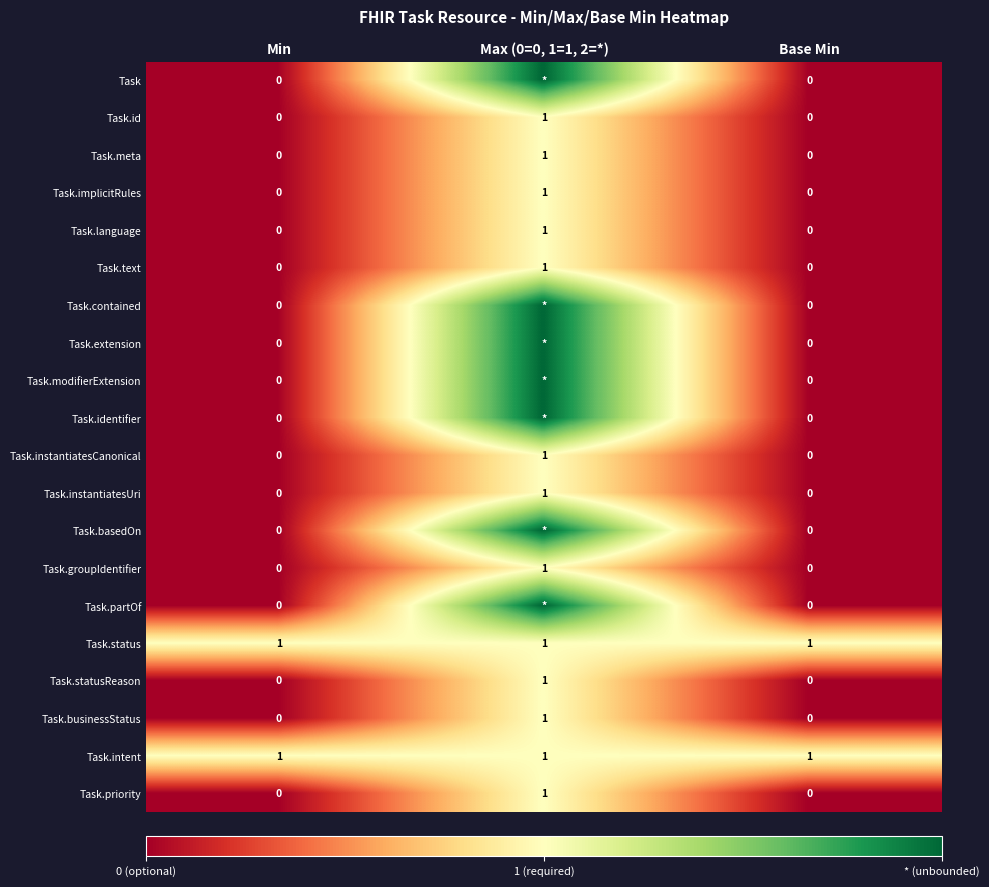

True or false: Task.groupIdentifier has a value of 0 at Min.

True